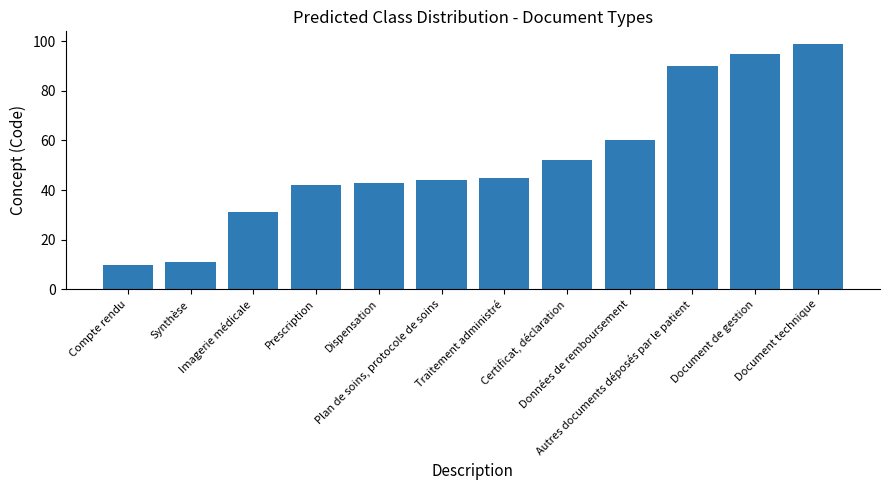

List the labels in order of value, smallest first.

Compte rendu, Synthèse, Imagerie médicale, Prescription, Dispensation, Plan de soins, protocole de soins, Traitement administré, Certificat, déclaration, Données de remboursement, Autres documents déposés par le patient, Document de gestion, Document technique